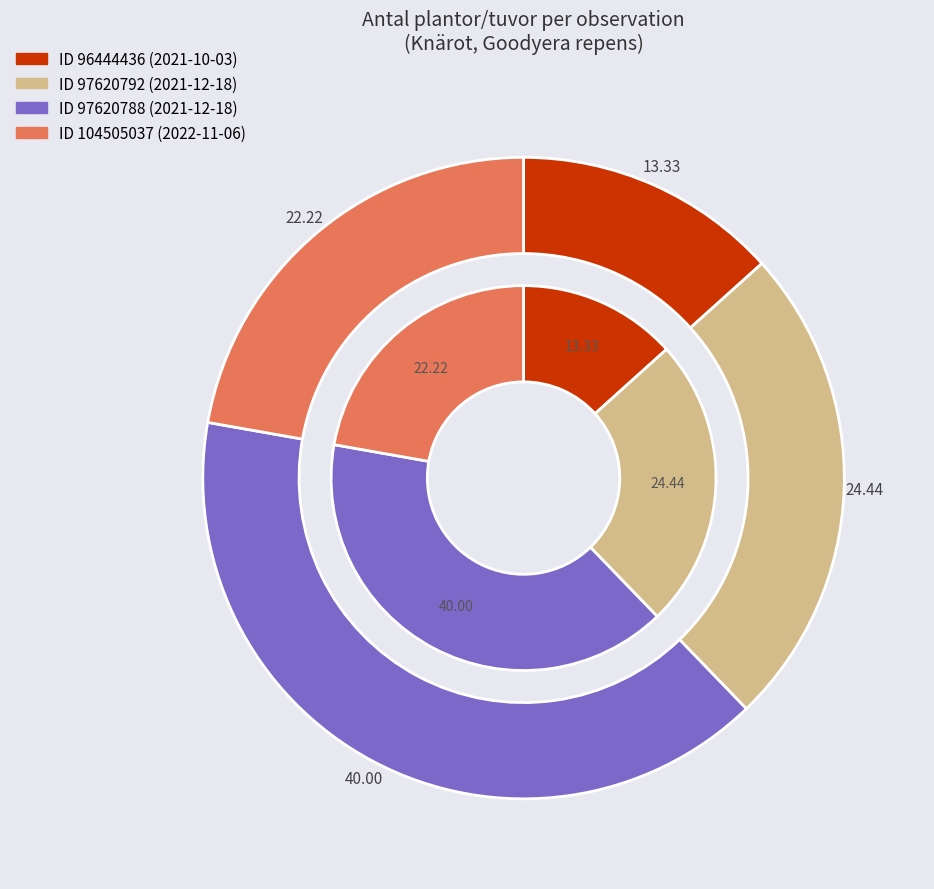

To the nearest percent, what is the combined percentage of 97620788 and 104505037?

62%